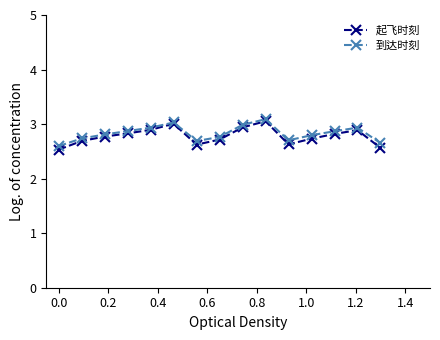

What is the smallest value displayed?

2.5